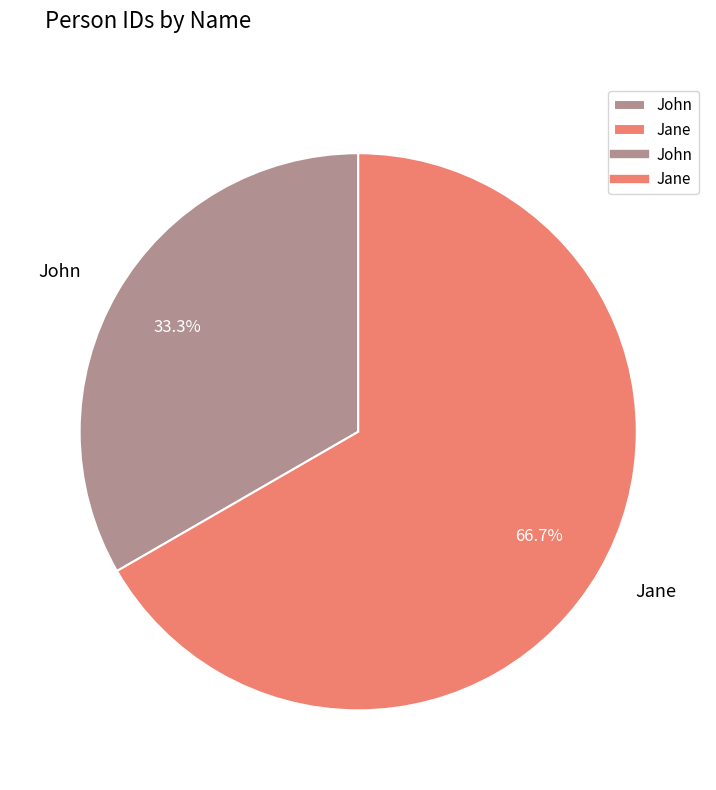

How many slices are in this pie chart?

2